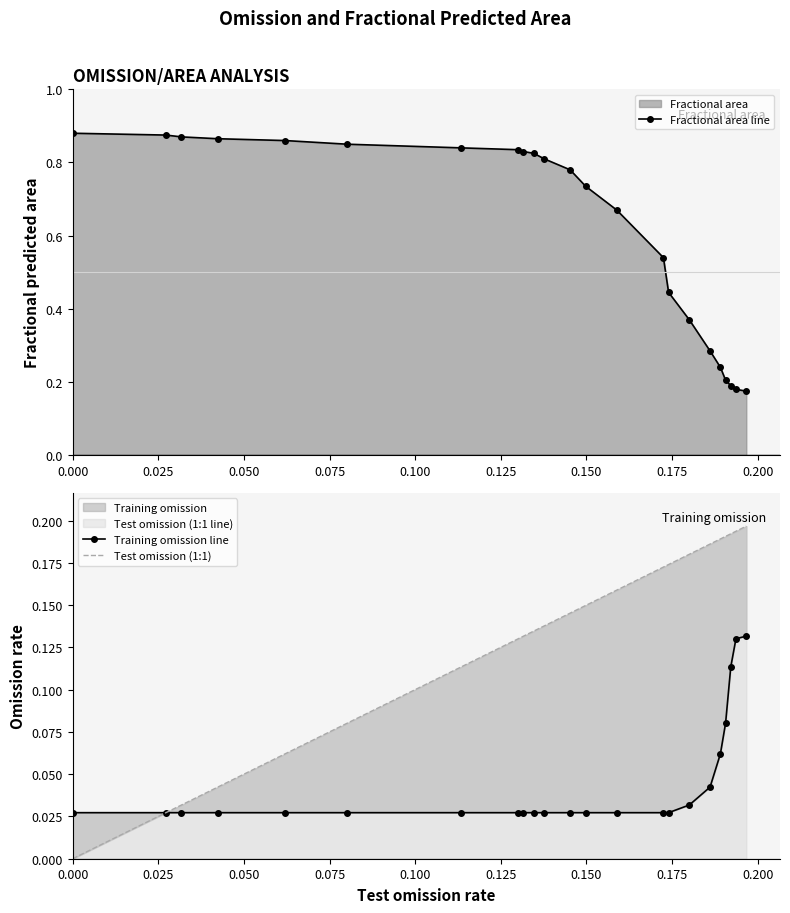

How many Fractional area line values are between 0 and 1?

23